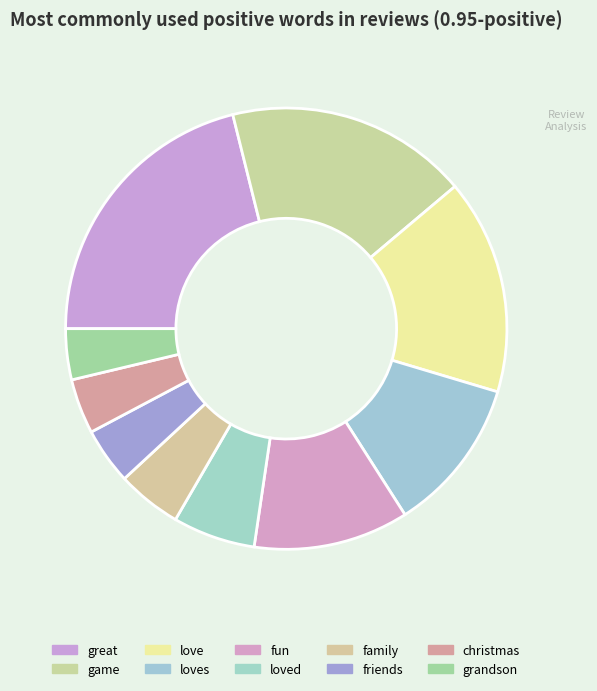

Does great account for over 50% of the chart?

No